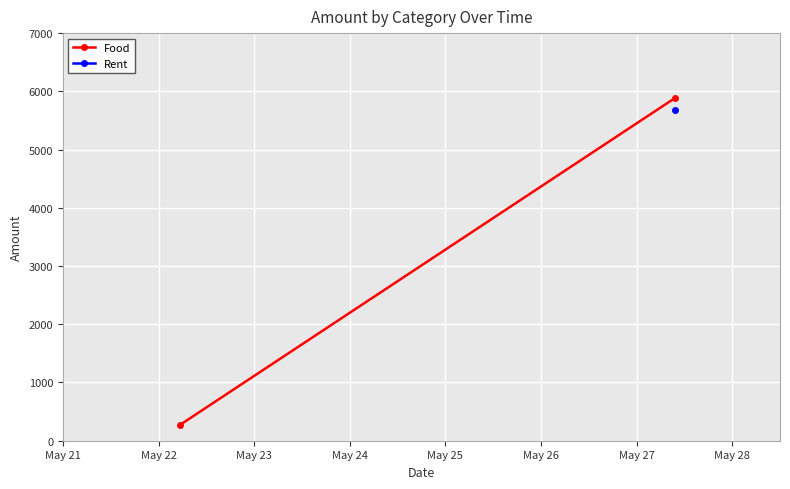

What is the value of the 2nd point from the left?

5887